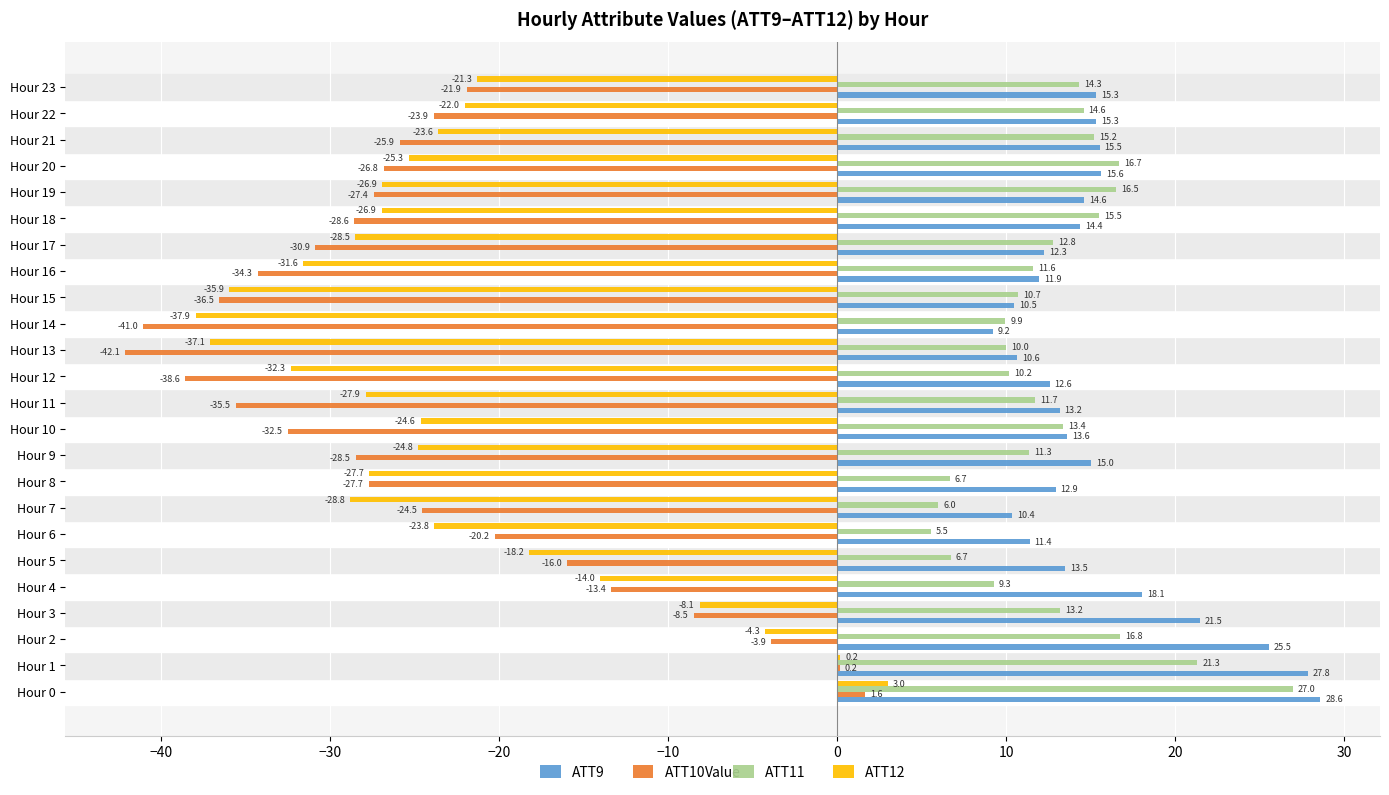

What is the maximum value for ATT10?

1.6